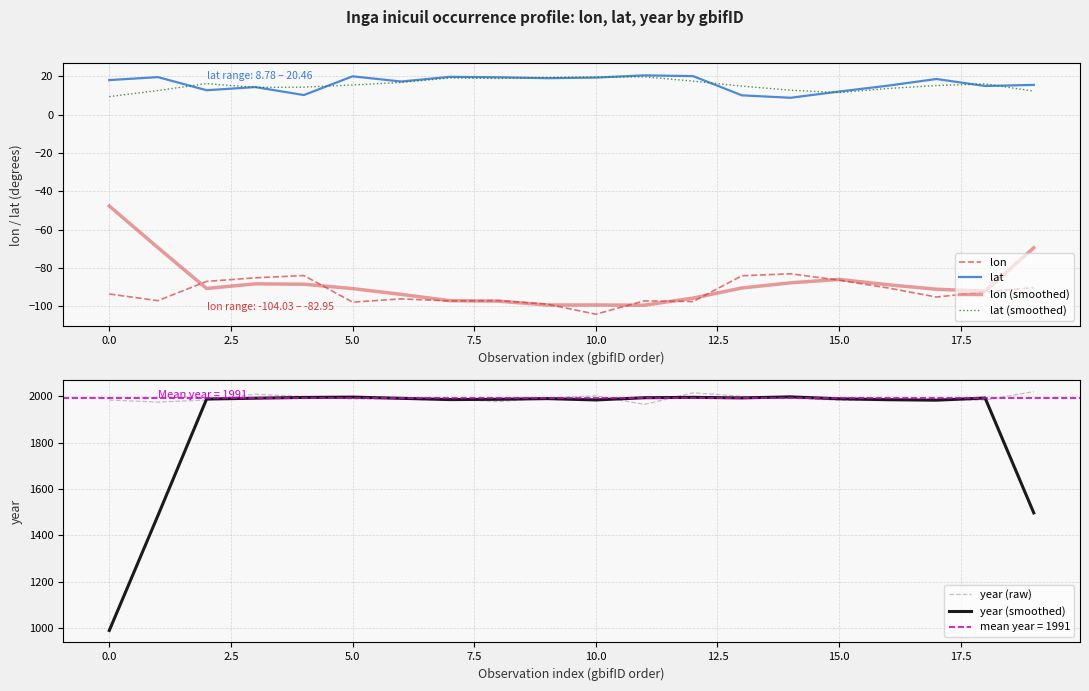

How many lines are shown in the chart?

6